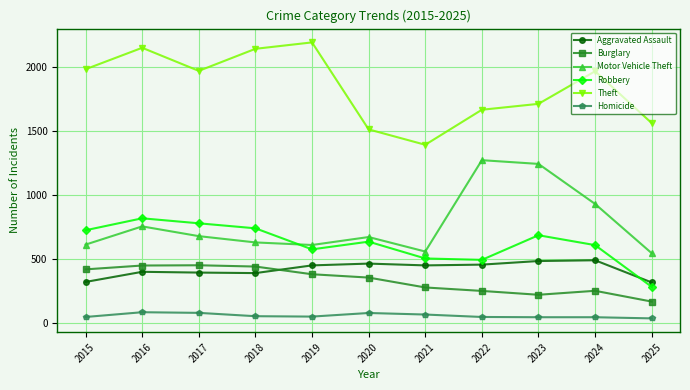

What is the difference between the highest and lowest values at 2015?

1931